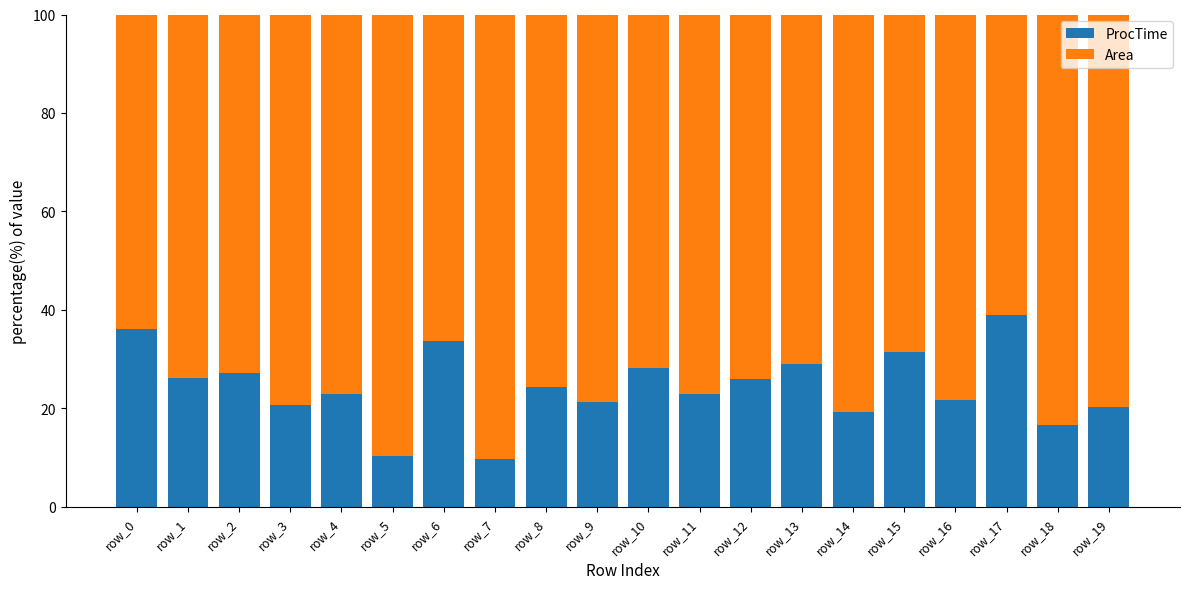

What is the total value across all series at row_11?

100.0